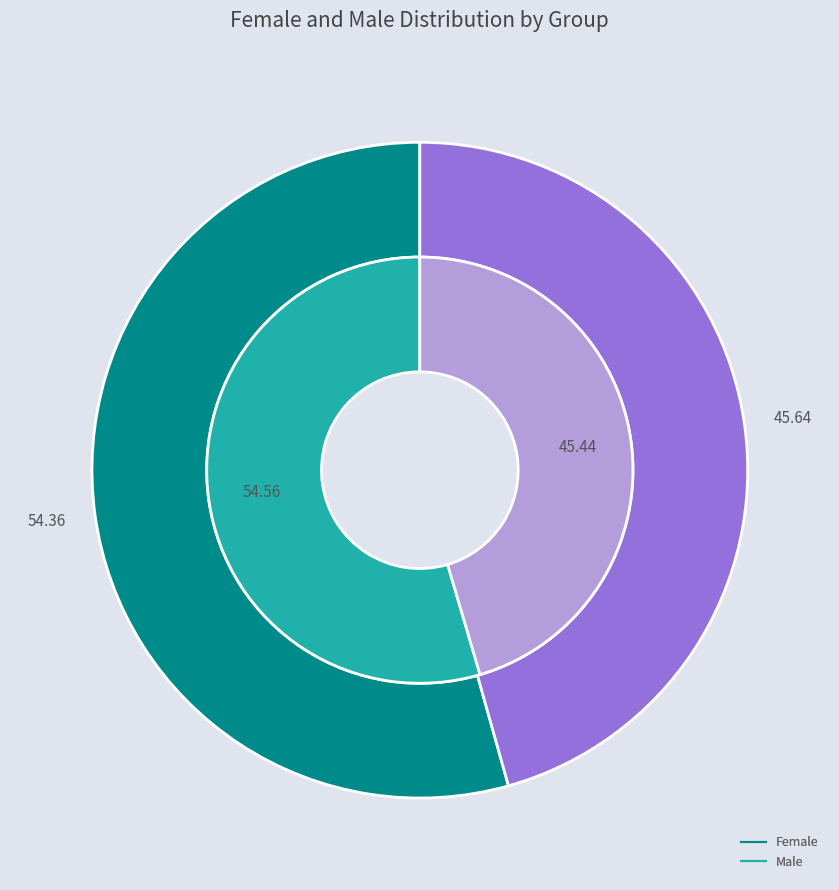

Is there any slice that represents more than half of the pie?

Yes